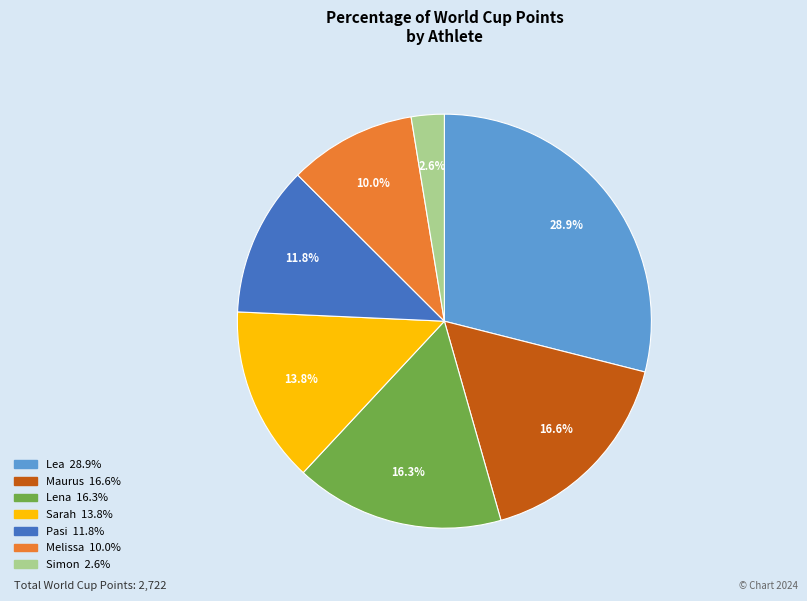

How many segments does this pie chart have?

7